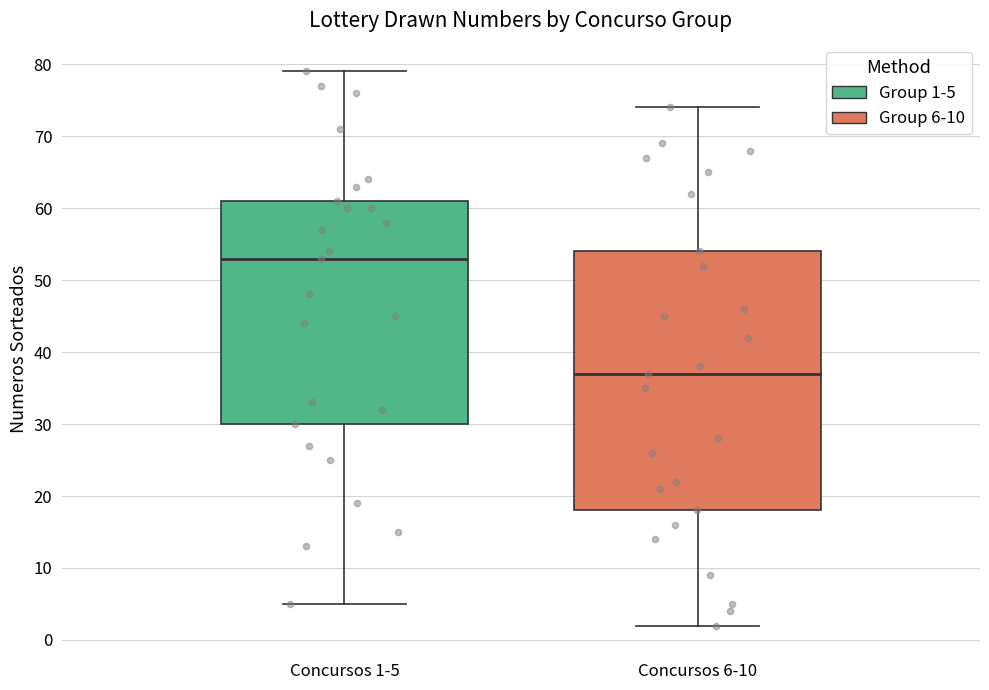

Reading left to right, transcribe this box plot: for each box, give where its median line is, the range the box spans, and where its two whiskers end, as read against the y-axis. The values are not printed on the chart, so give them approximately, as read against the axis.

Concursos 1-5: median 53, box 30 to 61, whiskers 5 to 79
Concursos 6-10: median 37, box 18 to 54, whiskers 2 to 74